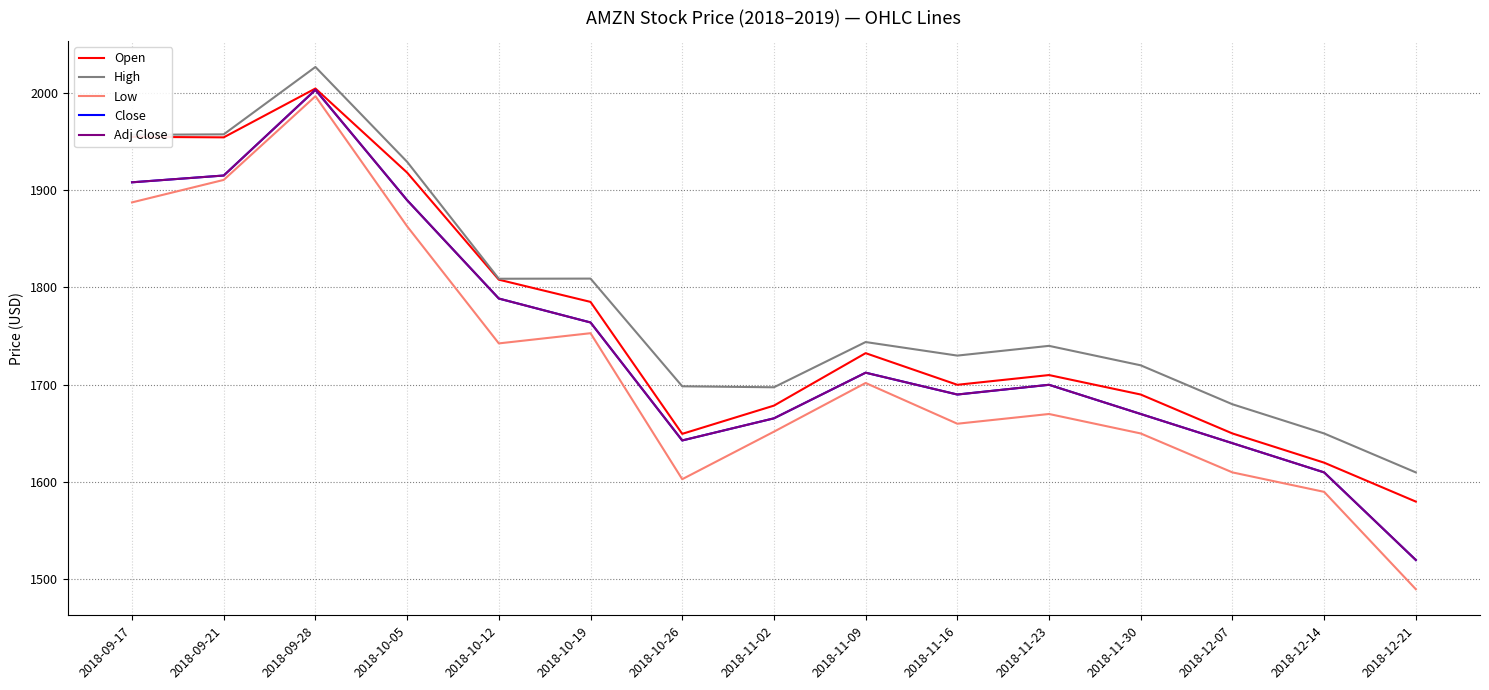

Reading left to right, list all the values displayed in this chart.

Open: 1954.7	1954.2	2004.4	1918.0	1808.0	1785.2	1649.6	1678.6	1732.5	1700.0	1710.0	1690.0	1650.0	1620.0	1580.0
High: 1956.8	1957.3	2026.5	1929.1	1809.0	1809.1	1698.5	1697.4	1743.9	1730.0	1740.0	1720.0	1680.0	1650.0	1610.0
Low: 1887.4	1910.5	1996.5	1862.8	1742.5	1753.0	1603.0	1651.8	1701.9	1660.0	1670.0	1650.0	1610.0	1590.0	1490.0
Close: 1908.0	1915.0	2003.0	1889.7	1788.6	1764.0	1642.8	1665.5	1712.4	1690.0	1700.0	1670.0	1640.0	1610.0	1520.0
Adj Close: 1908.0	1915.0	2003.0	1889.7	1788.6	1764.0	1642.8	1665.5	1712.4	1690.0	1700.0	1670.0	1640.0	1610.0	1520.0